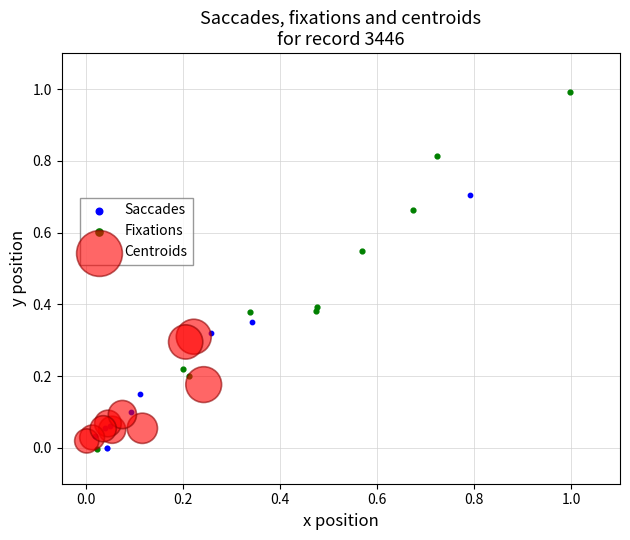

Which series has the largest Y range (max minus min)?

Fixations